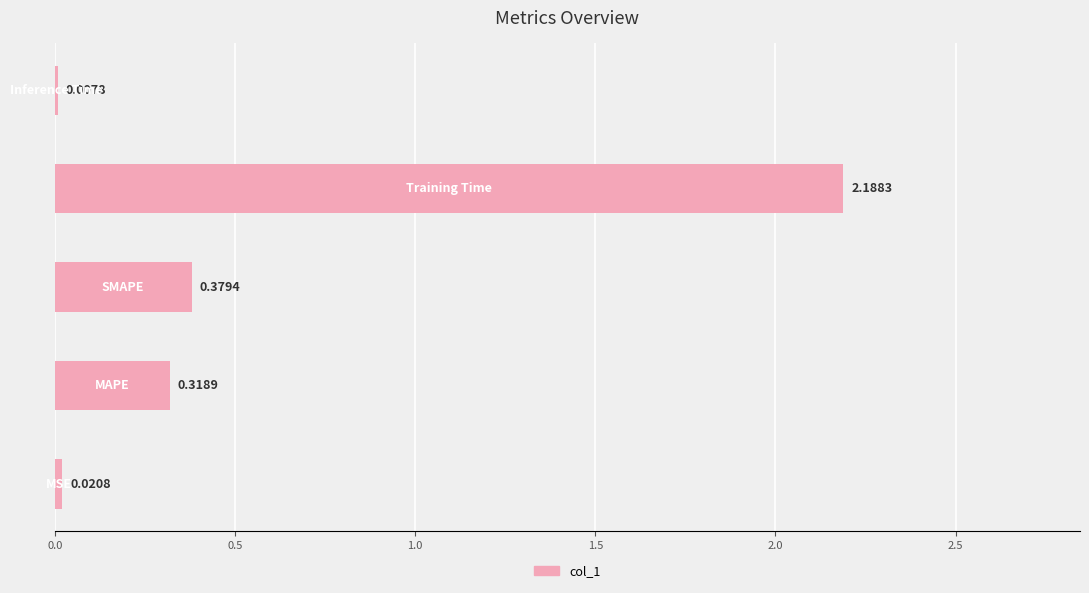

Count the number of data series in this chart.

1